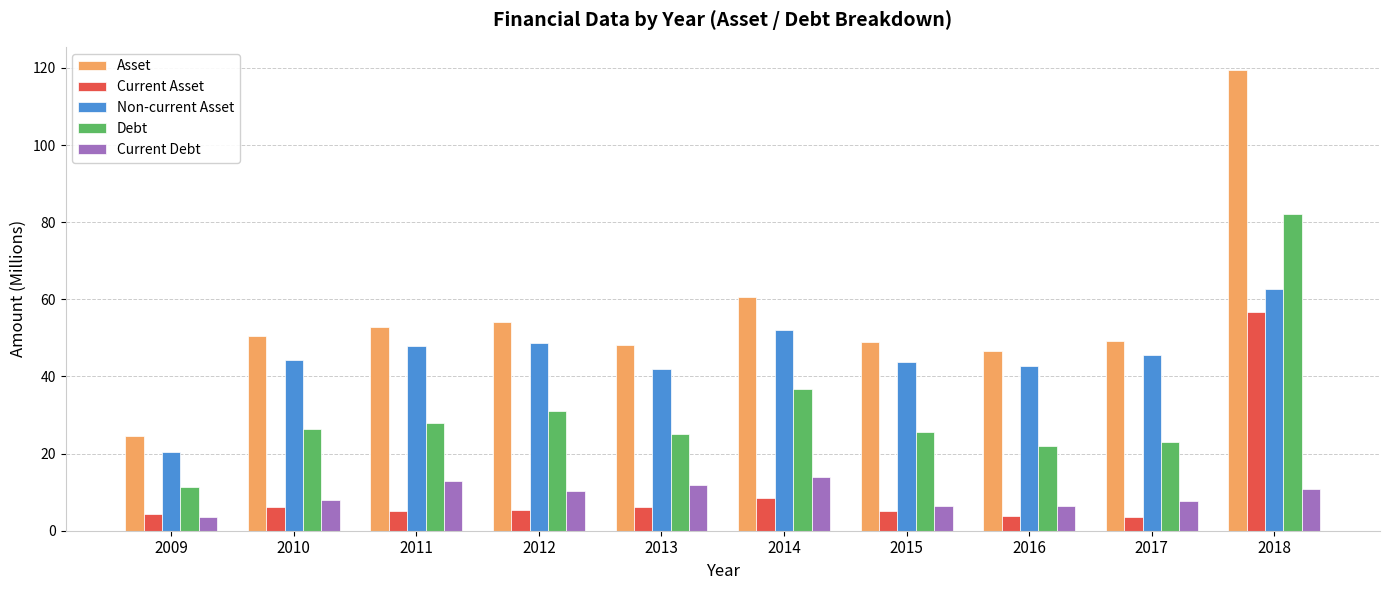

Is it true that Non-current Asset equals 42.7 at 2016?

True